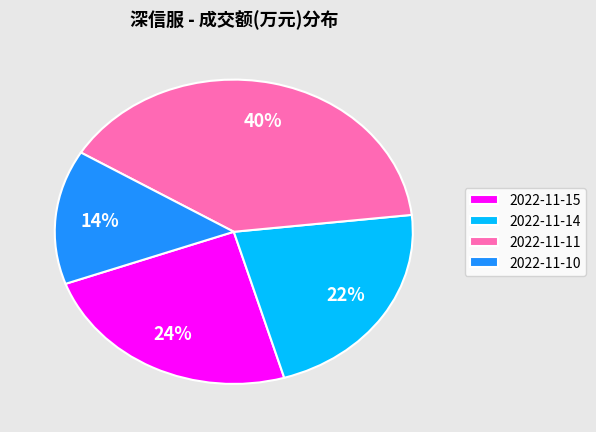

To the nearest percent, what portion does 2022-11-11 represent?

40%